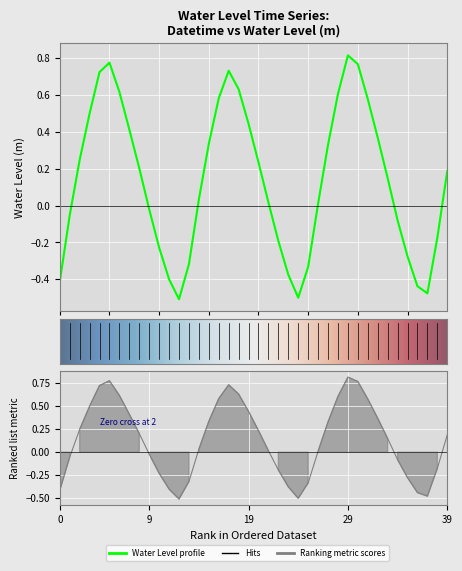

How many points are higher than both their immediate neighbors (excluding endpoints)?

3